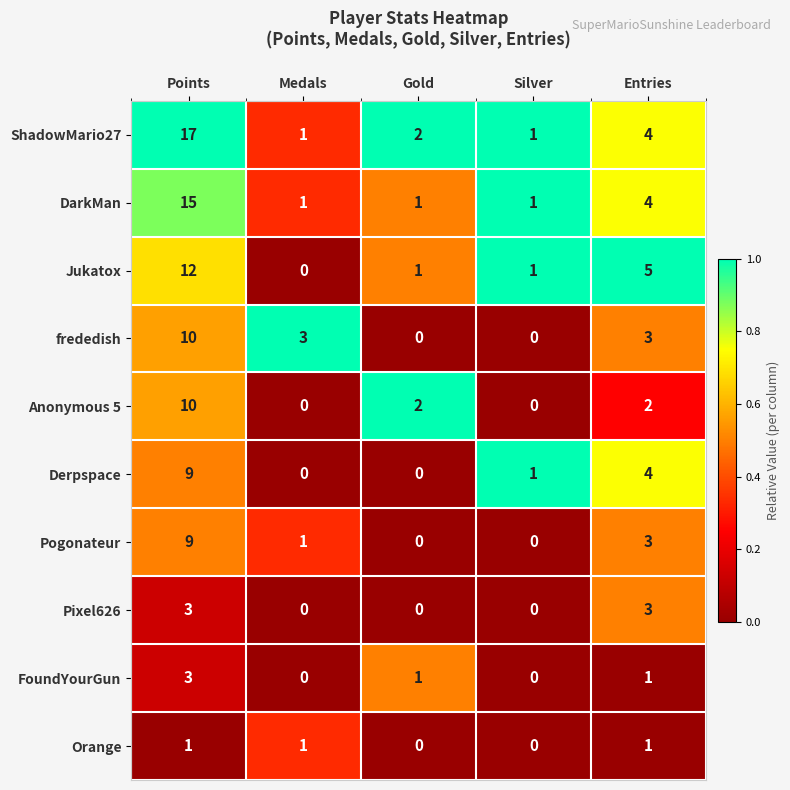

Between Points and Silver, which series saw the biggest shift?

ShadowMario27